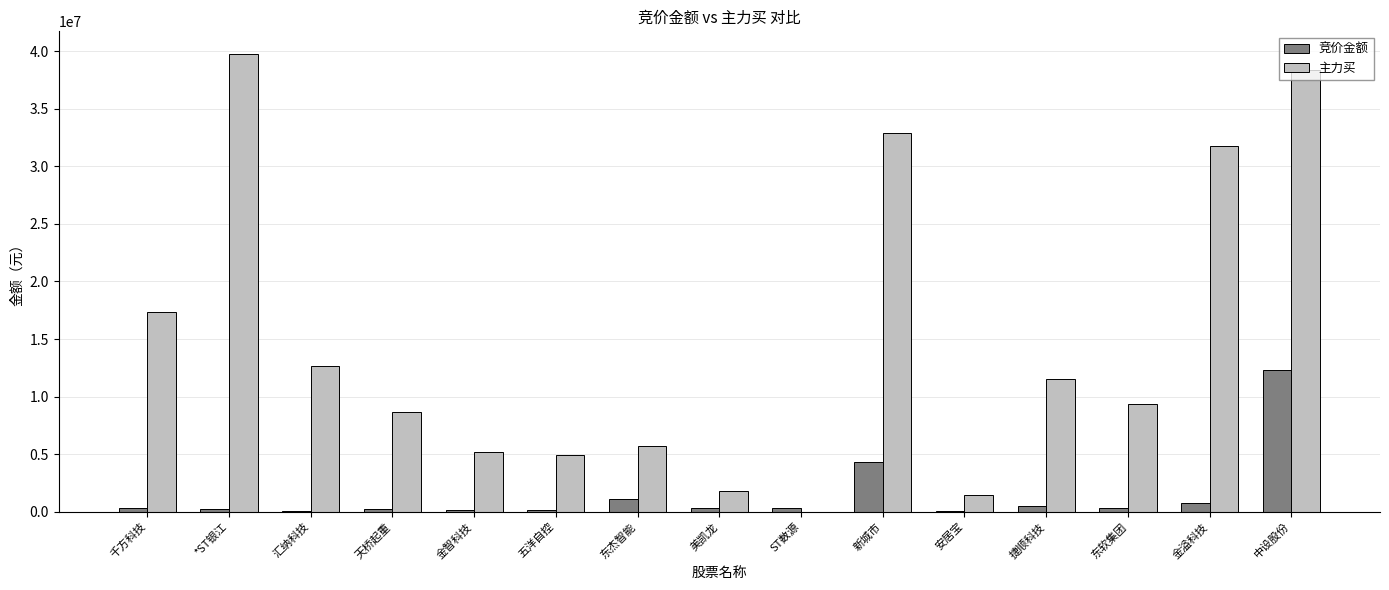

Which series has the largest range (max minus min)?

主力买